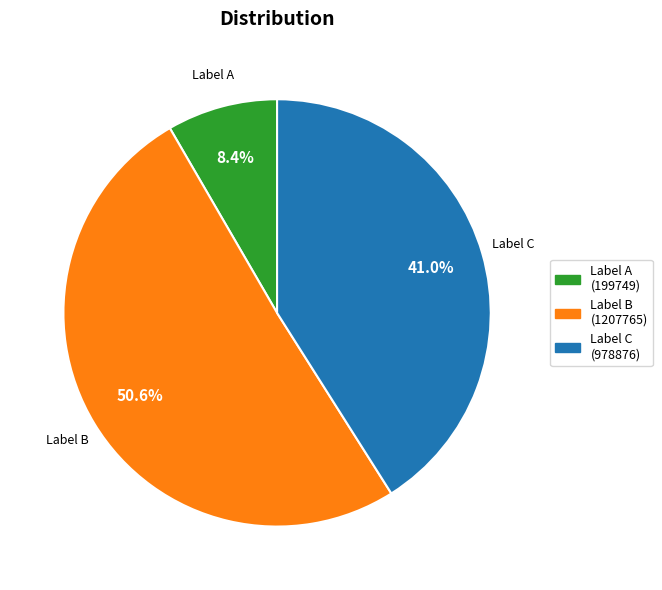

Is there any slice that represents more than half of the pie?

Yes